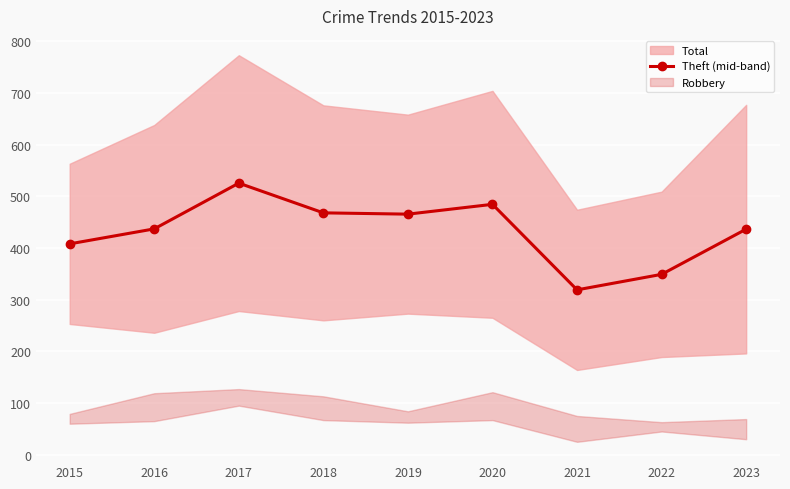

What is the value of the 8th point from the left?

349.0